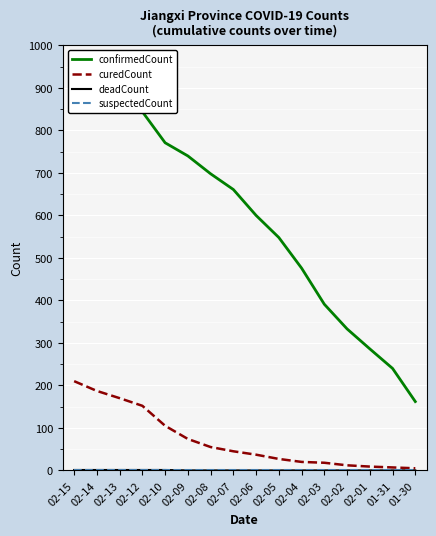

The suspectedCount series shows 0 at 01-31. True or false?

True